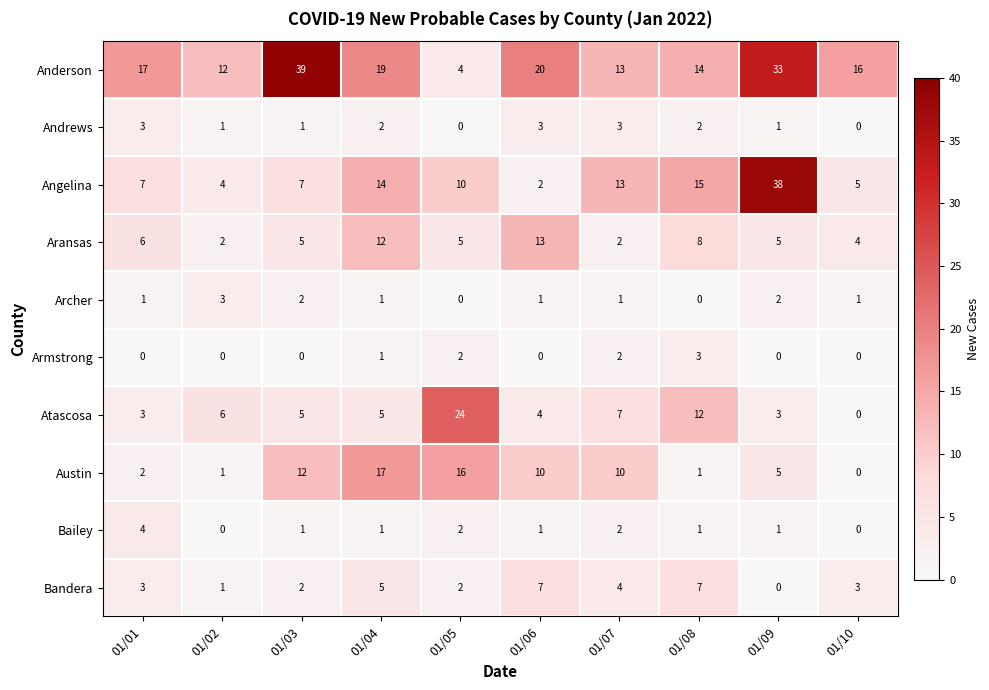

At how many categories does at least one series exceed 29?

2